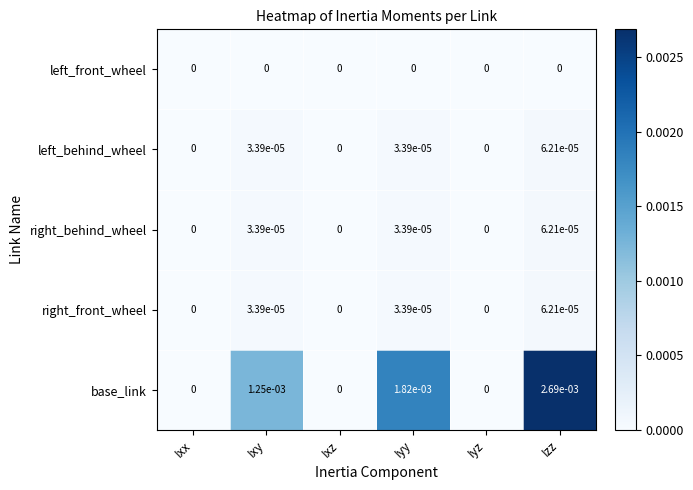

The value of left_front_wheel at Iyz is 0.0. True or false?

True